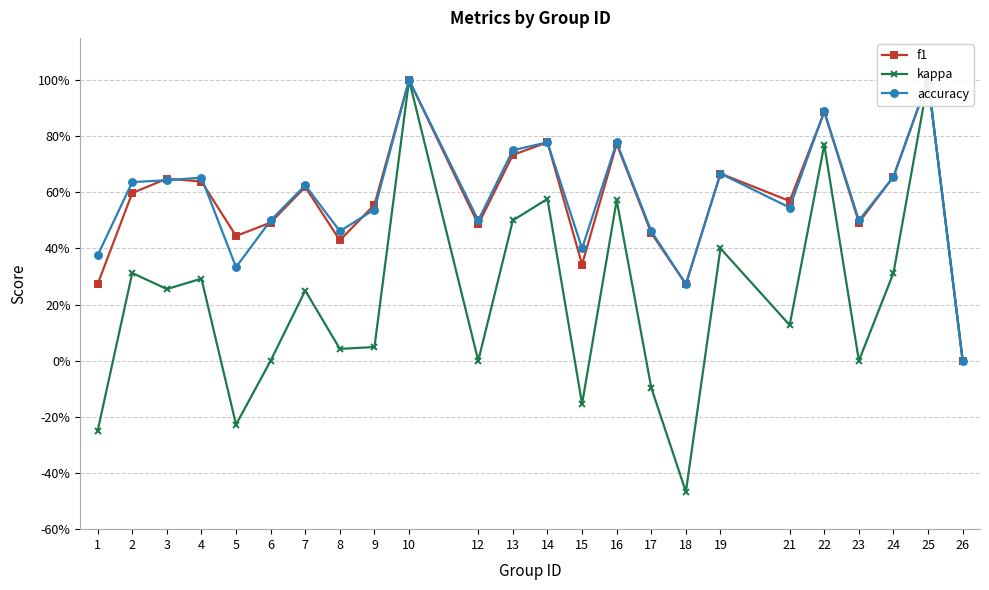

Which series has the largest total across all categories?

accuracy